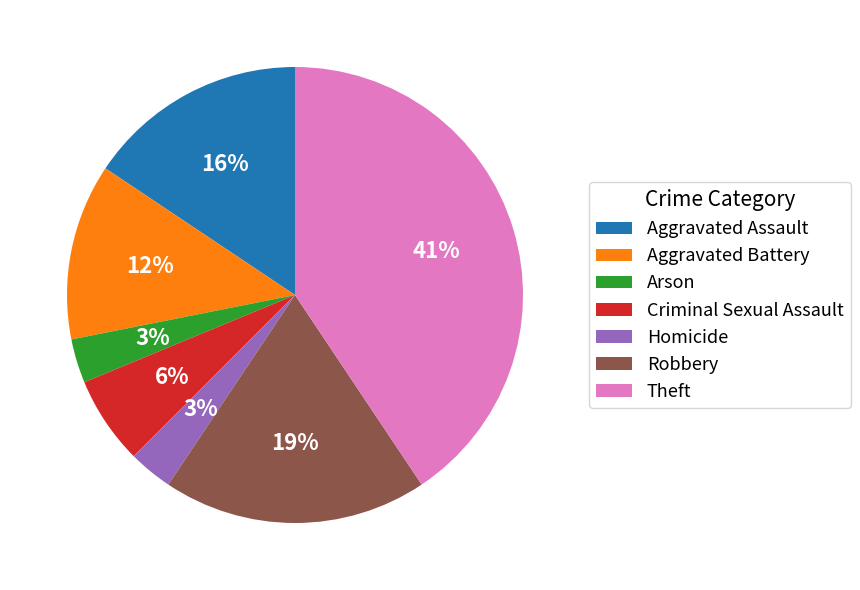

Between Aggravated Assault and Theft, which is larger?

Theft